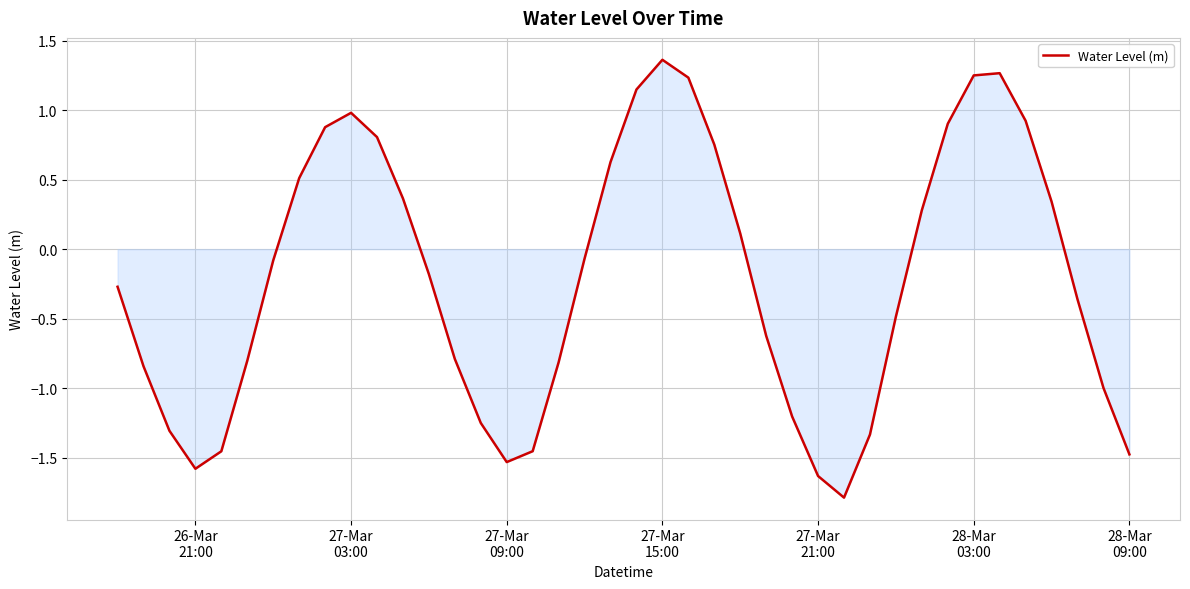

What is the difference between the maximum and second lowest values?

3.0